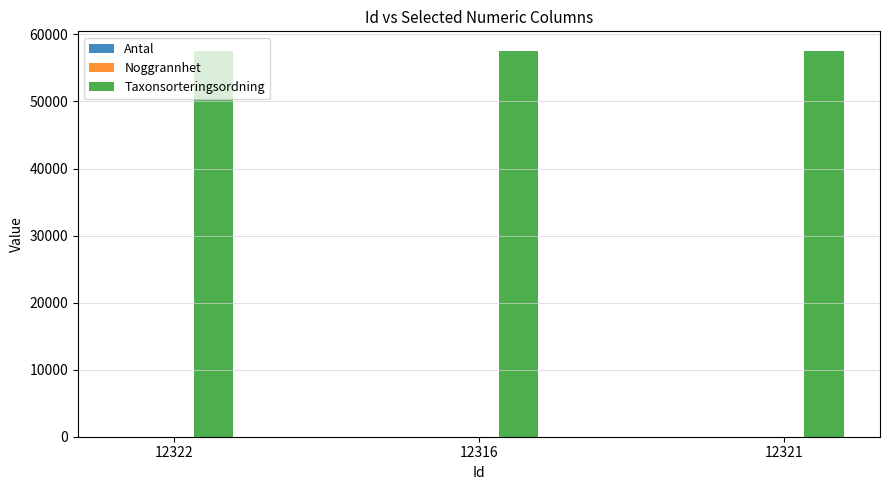

Which series has the largest total across all categories?

Taxonsorteringsordning